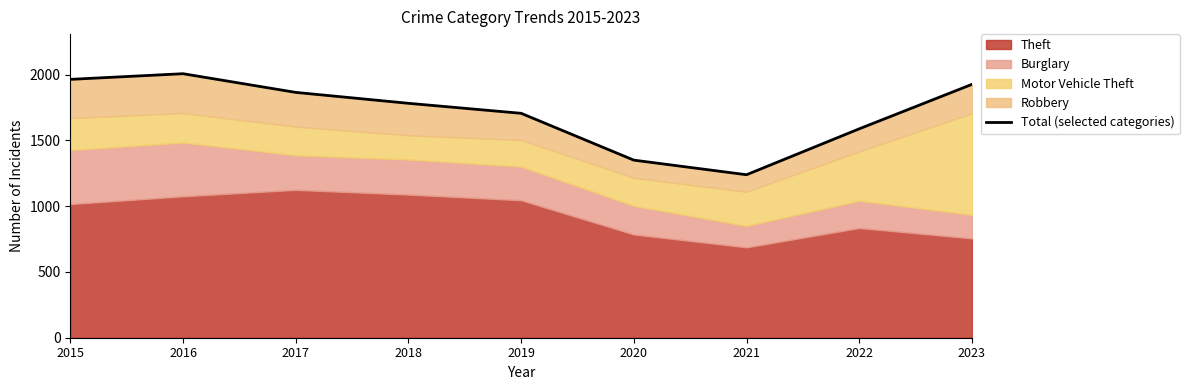

Reading left to right, extract all data points from this chart.

1964	2007	1865	1782	1706	1350	1239	1588	1926